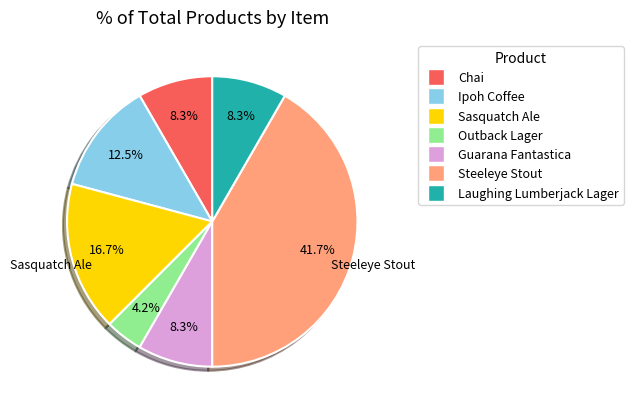

How many slices are in this pie chart?

7